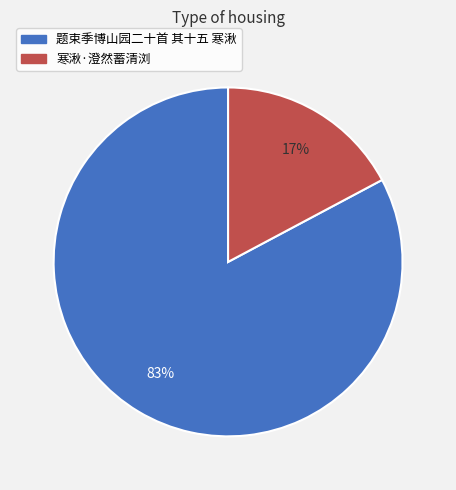

What is the largest slice in the pie chart?

题束季博山园二十首 其十五 寒湫